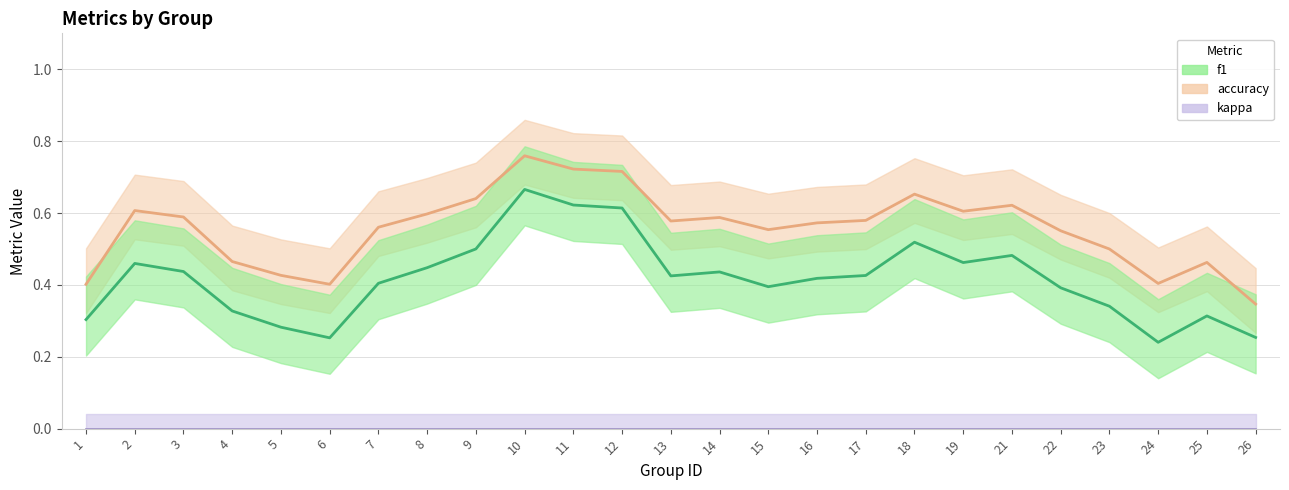

The value of kappa at 11 is 0.0. True or false?

True